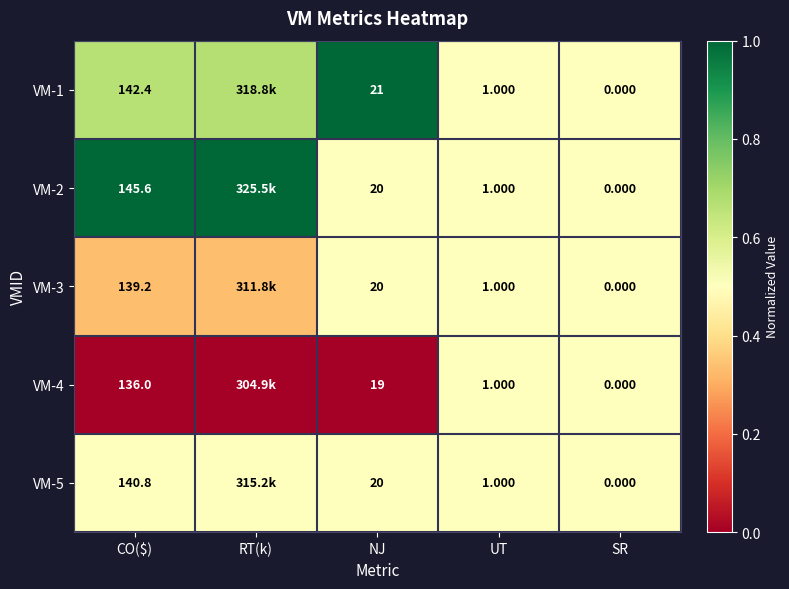

The VM-3 series shows 0.1 at NJ. True or false?

False